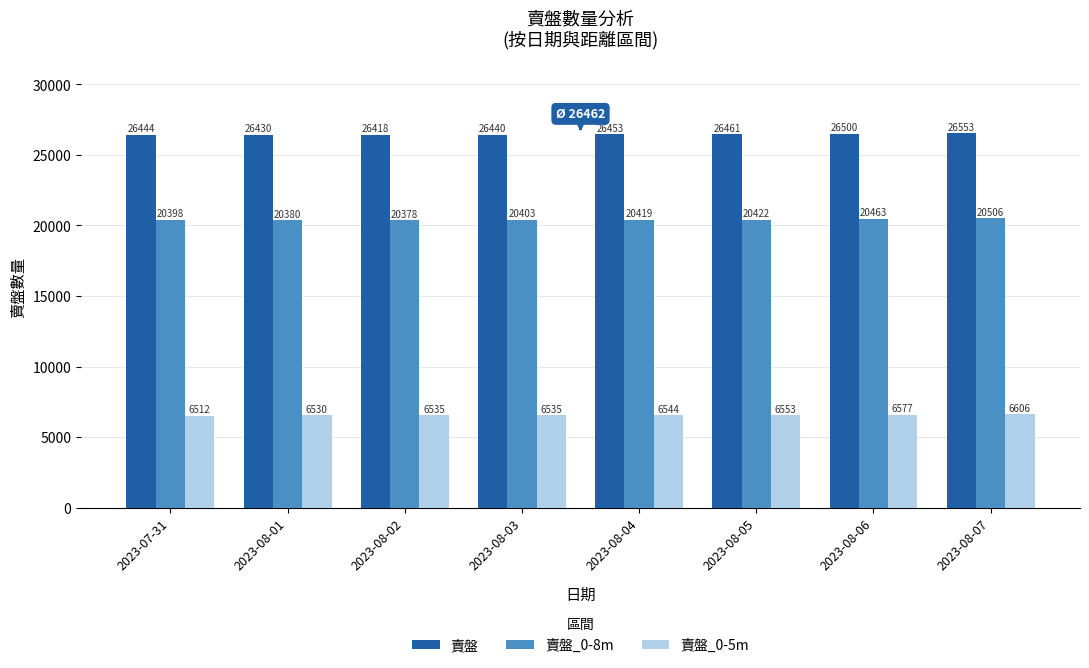

Reading left to right, list all the values displayed in this chart.

賣盤: 2023-07-31=26444	2023-08-01=26430	2023-08-02=26418	2023-08-03=26440	2023-08-04=26453	2023-08-05=26461	2023-08-06=26500	2023-08-07=26553
賣盤_0-8m: 2023-07-31=20398	2023-08-01=20380	2023-08-02=20378	2023-08-03=20403	2023-08-04=20419	2023-08-05=20422	2023-08-06=20463	2023-08-07=20506
賣盤_0-5m: 2023-07-31=6512	2023-08-01=6530	2023-08-02=6535	2023-08-03=6535	2023-08-04=6544	2023-08-05=6553	2023-08-06=6577	2023-08-07=6606